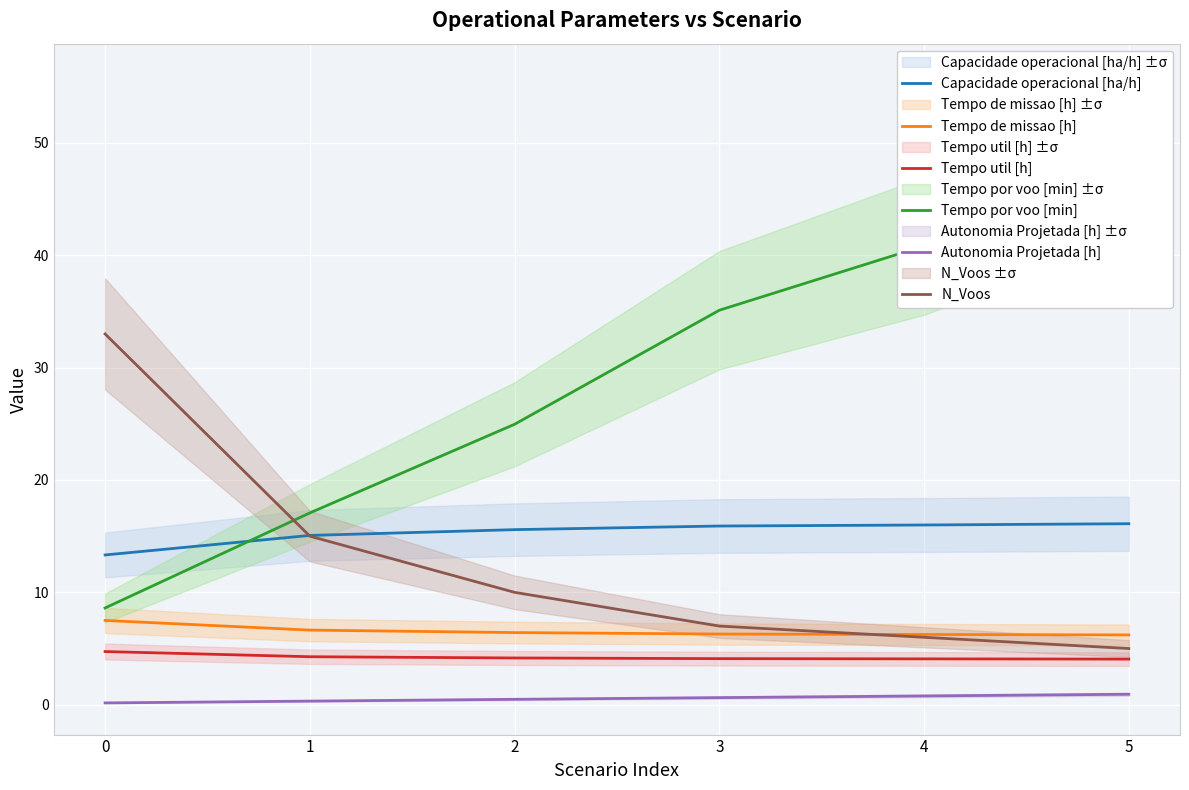

True or false: Autonomia Projetada [h] and N_Voos cross at least once.

False